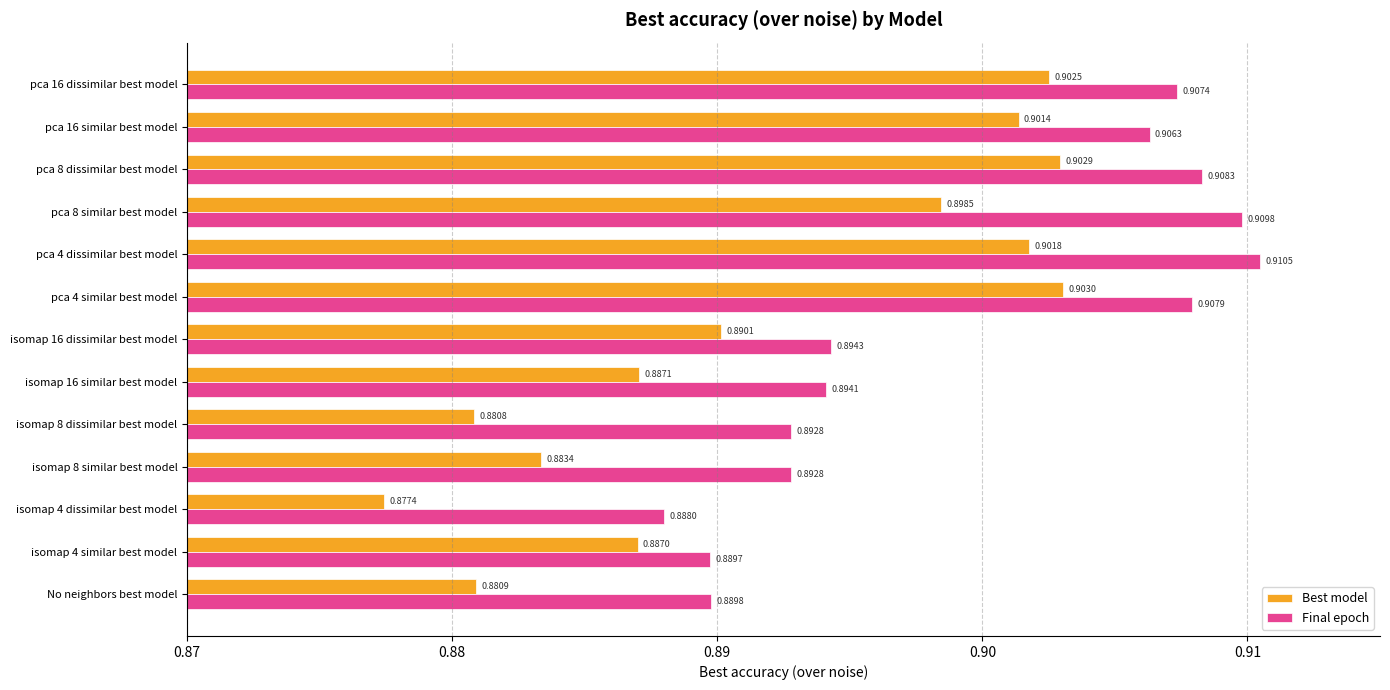

List the series in order of their overall mean, highest first.

Final epoch, Best model